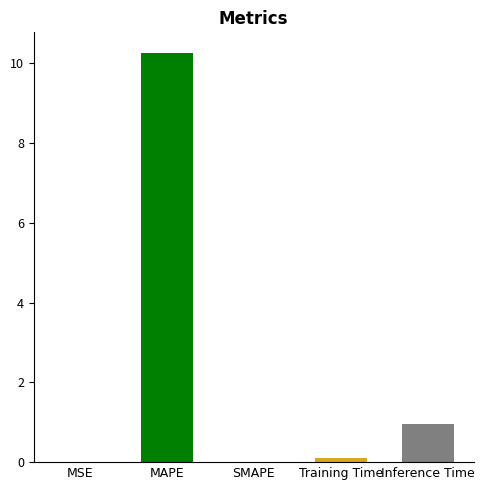

What is the sum of all values?

11.3